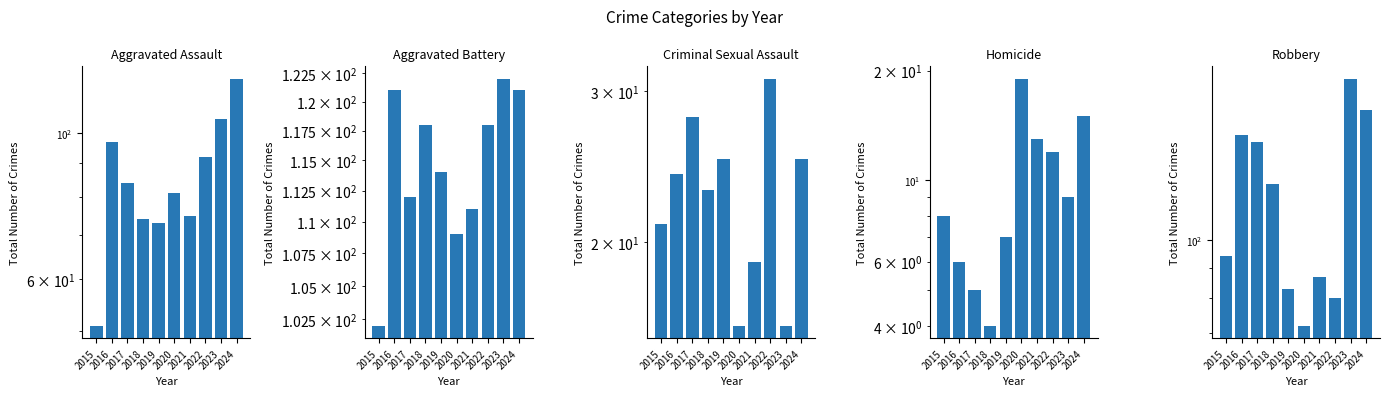

Between 2019 and 2020, which is larger?

2020